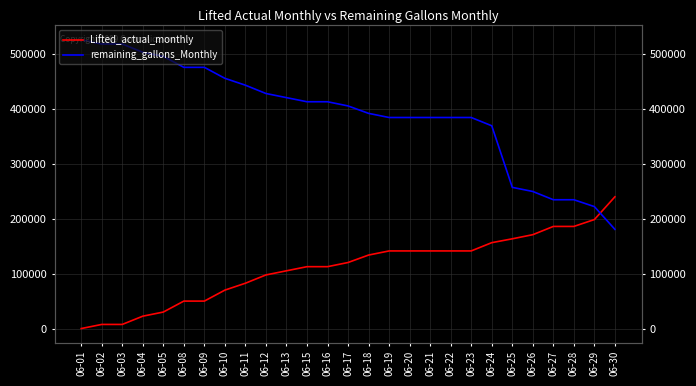

List the series in order of their overall mean, highest first.

remaining_gallons_Monthly, Lifted_actual_monthly